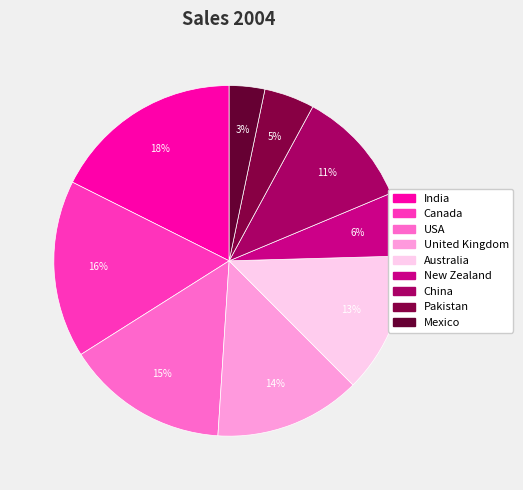

How many segments does this pie chart have?

9